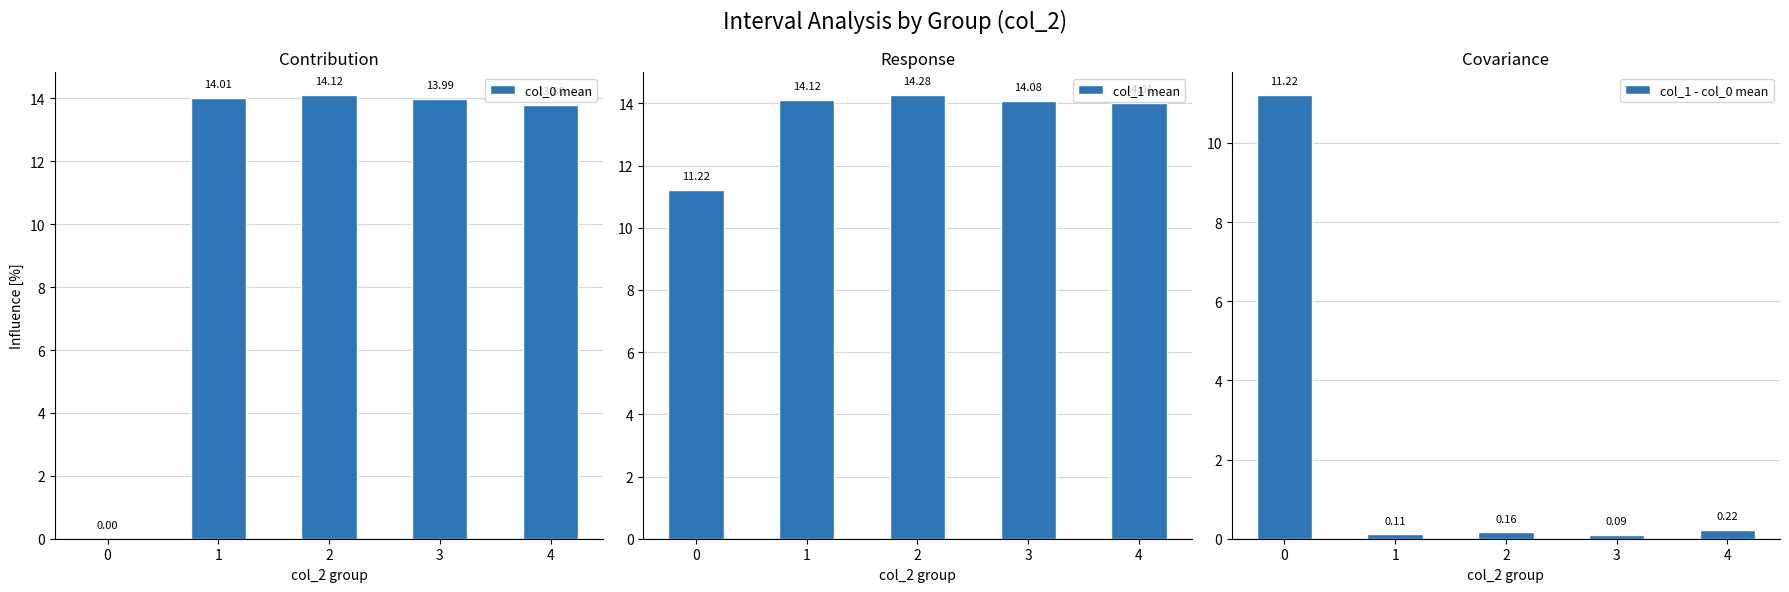

How many bars are there in each group?

3